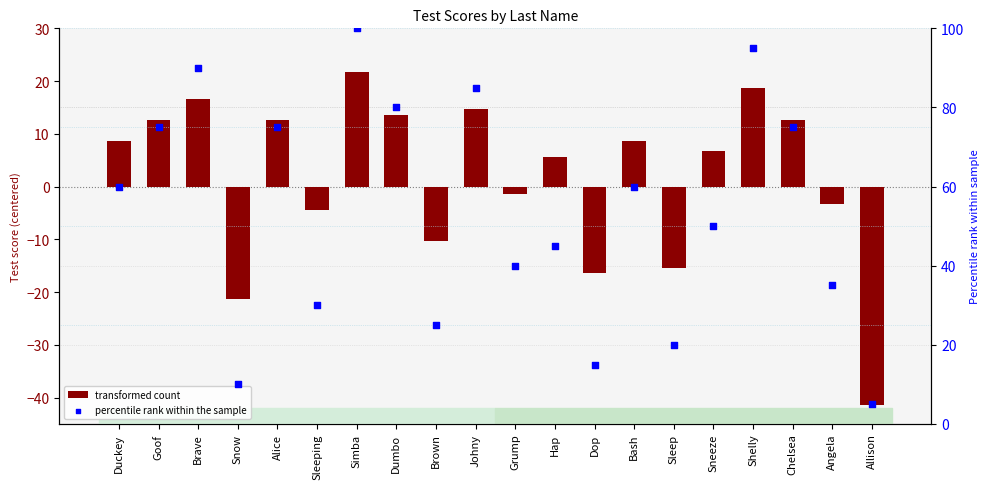

Which series has the widest spread of Y values?

percentile rank within the sample